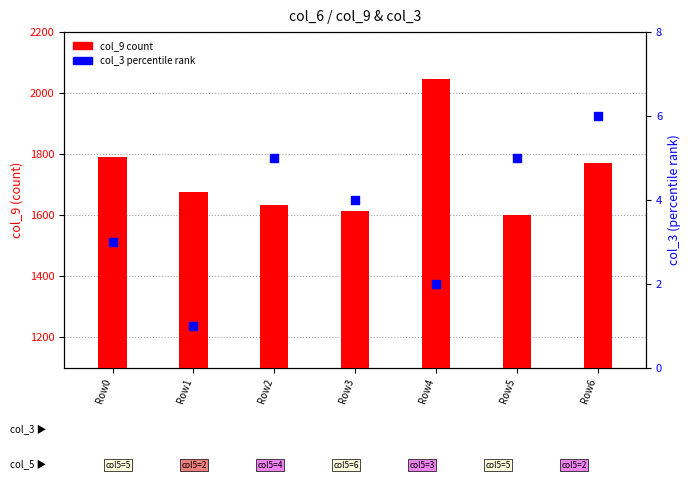

At which category is the sum across all series the highest?

Row4